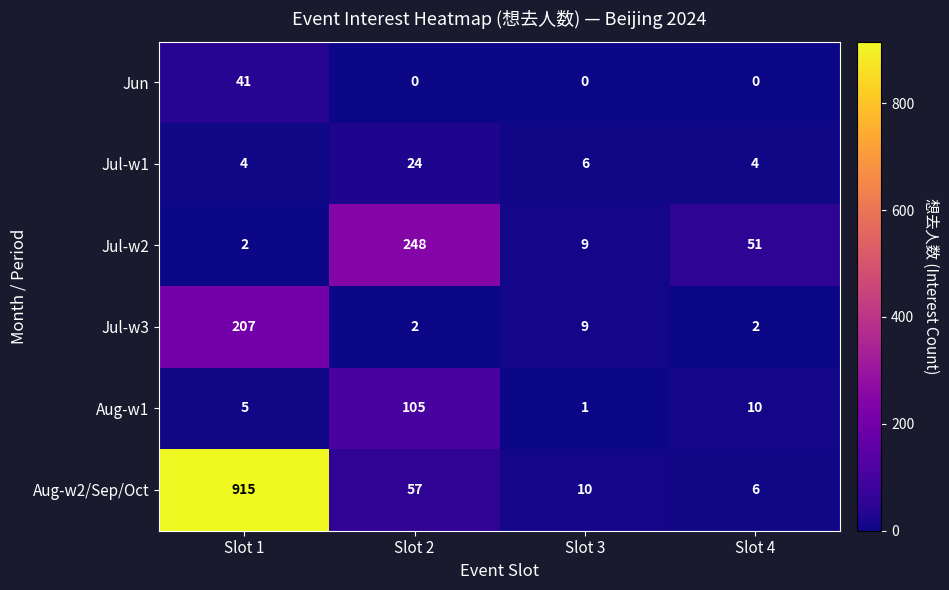

Between Slot 3 and Slot 4, which series saw the biggest shift?

Jul-w2